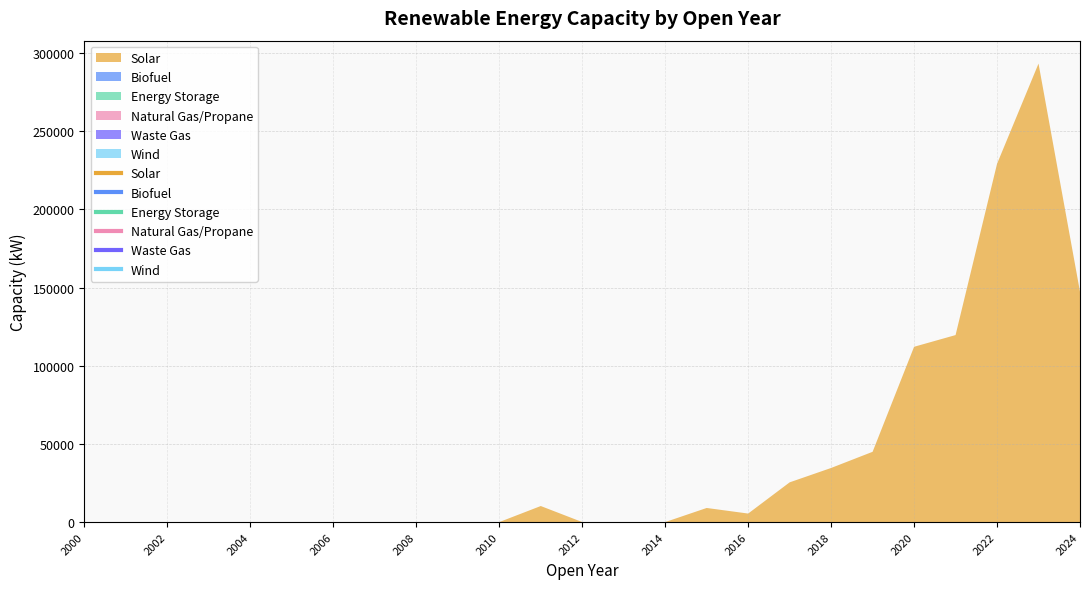

What is the difference between the highest and lowest values at 2024?

147300